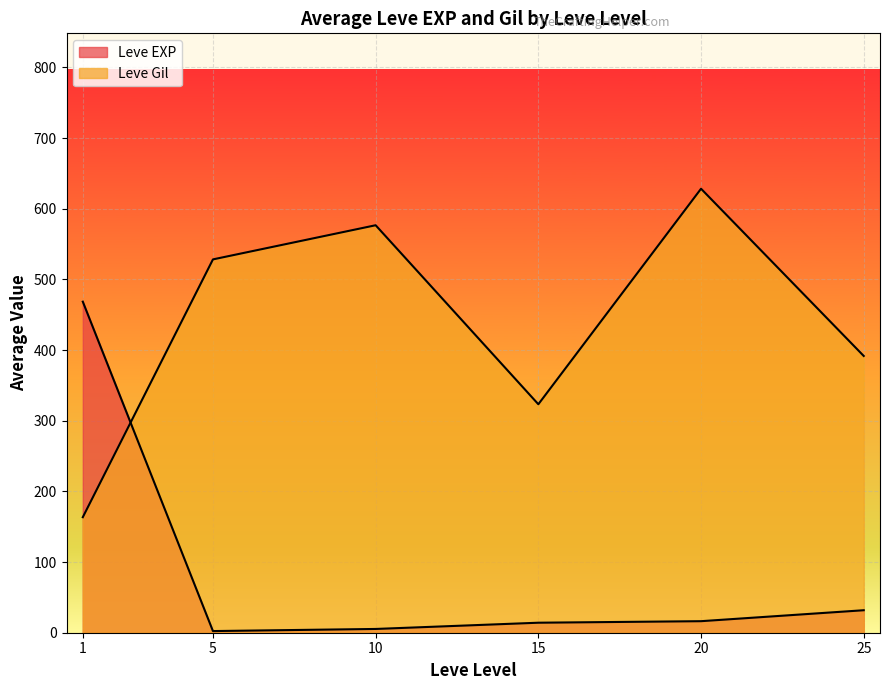

Which series has the largest range (max minus min)?

Leve Gil